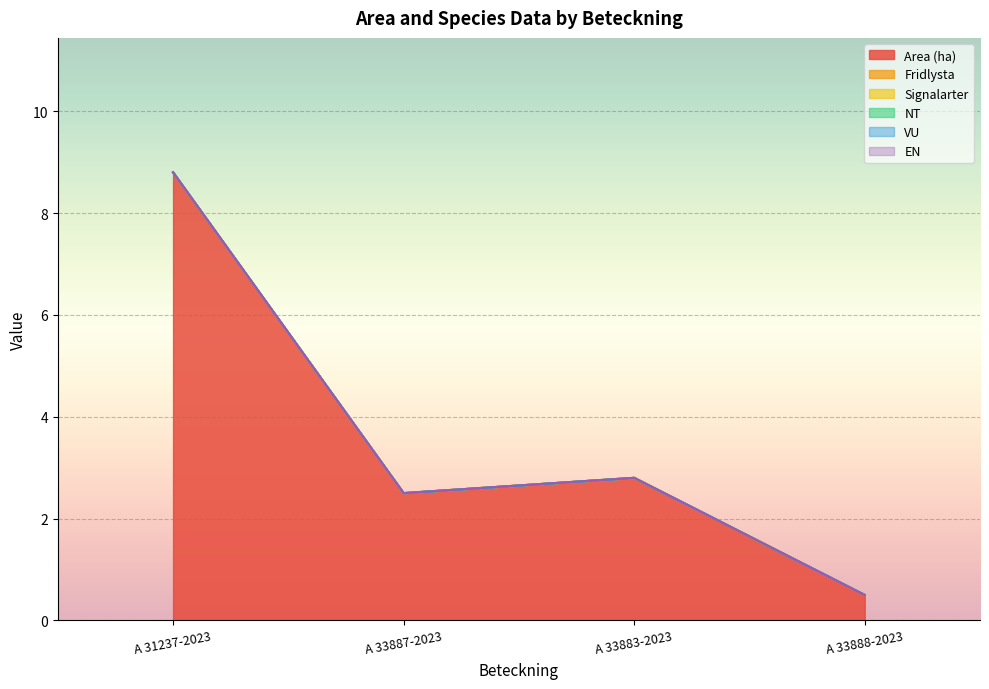

Is the value of NT at A 33888-2023 greater than the value of VU at A 33888-2023?

No